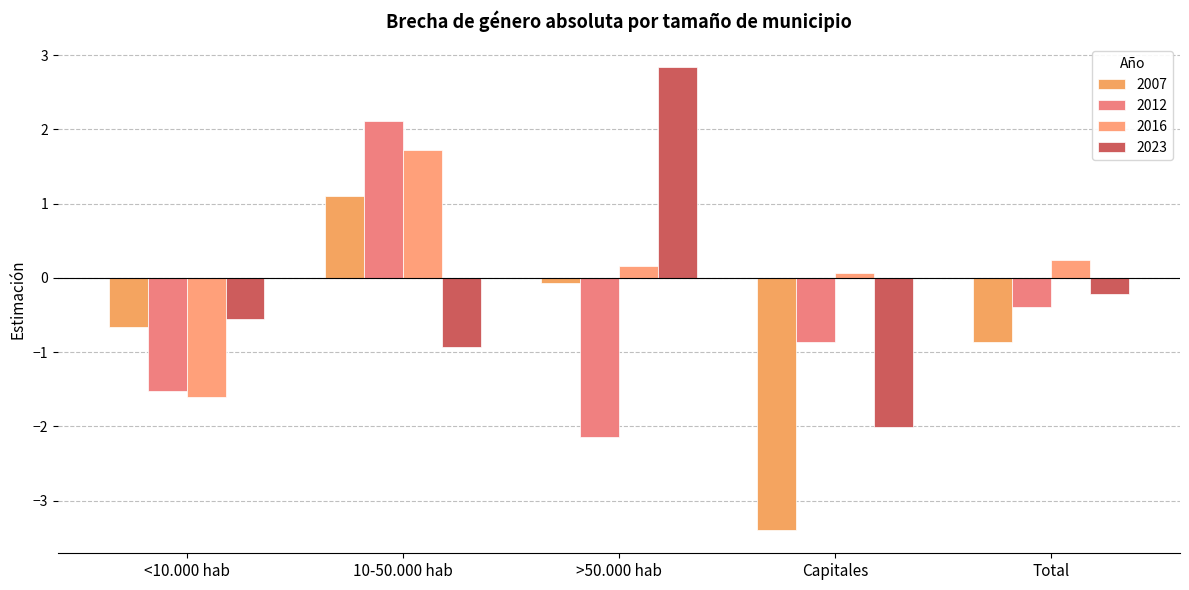

What is the spread (max minus min) of values at 10-50.000 hab?

3.1